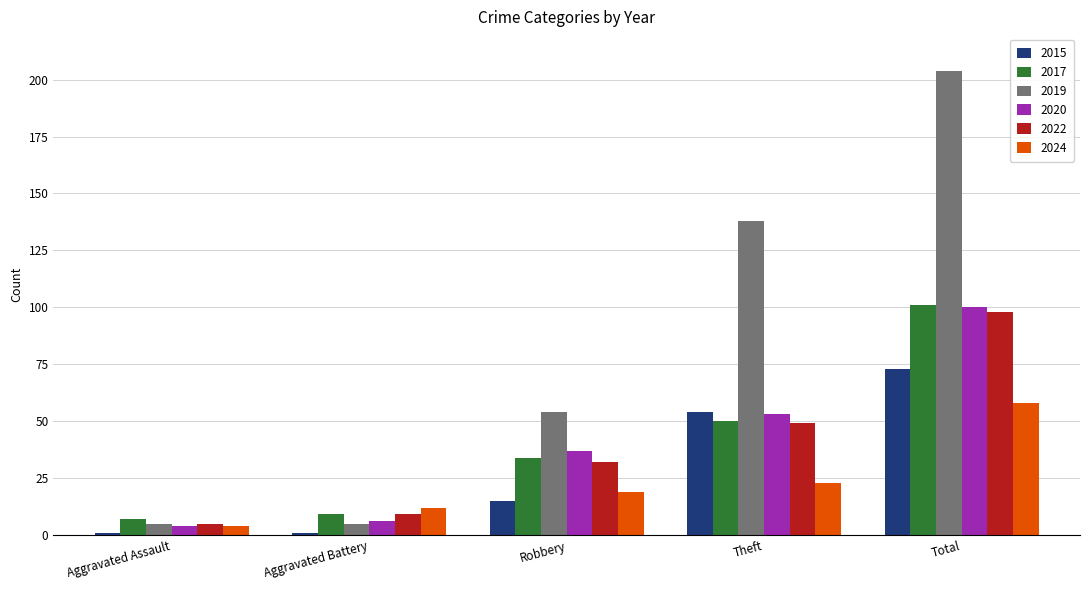

What is the spread (max minus min) of values at Theft?

115